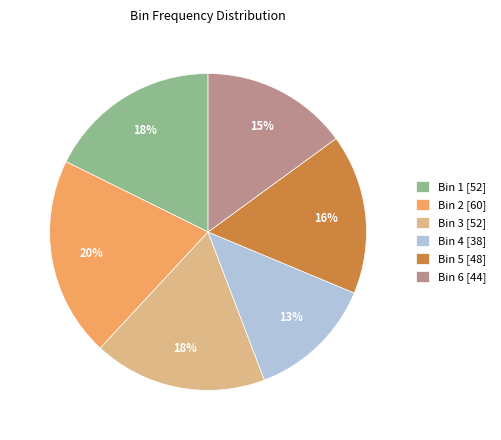

To the nearest percent, what portion does Bin 3 [52] represent?

18%